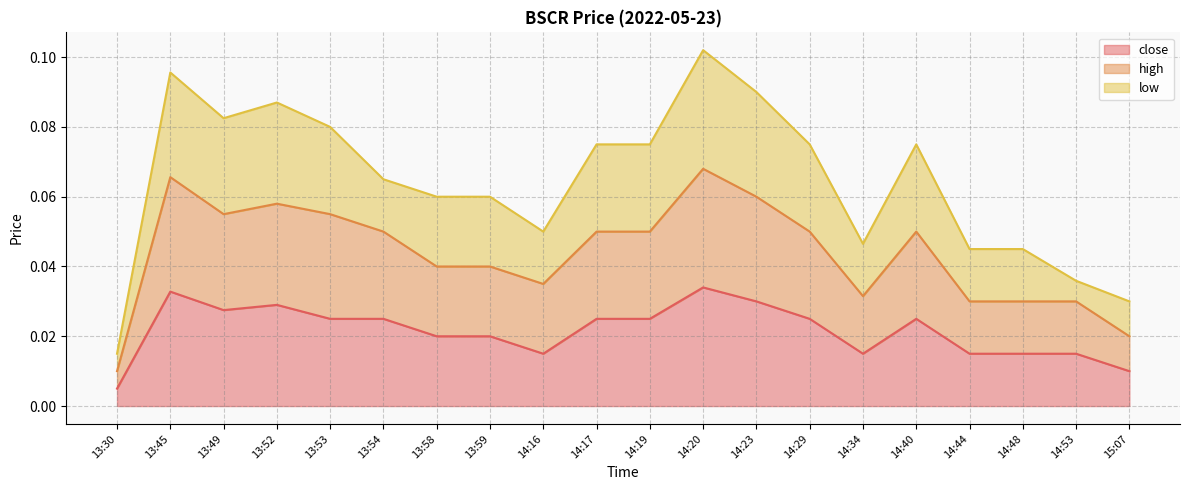

Which series has the largest total across all categories?

high